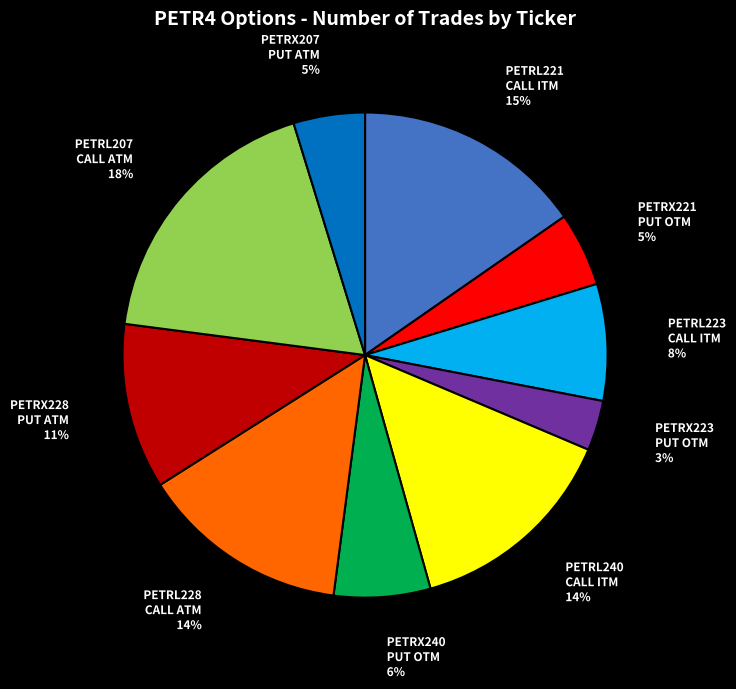

To the nearest percent, what is the difference between the largest and smallest slice percentages?

15%